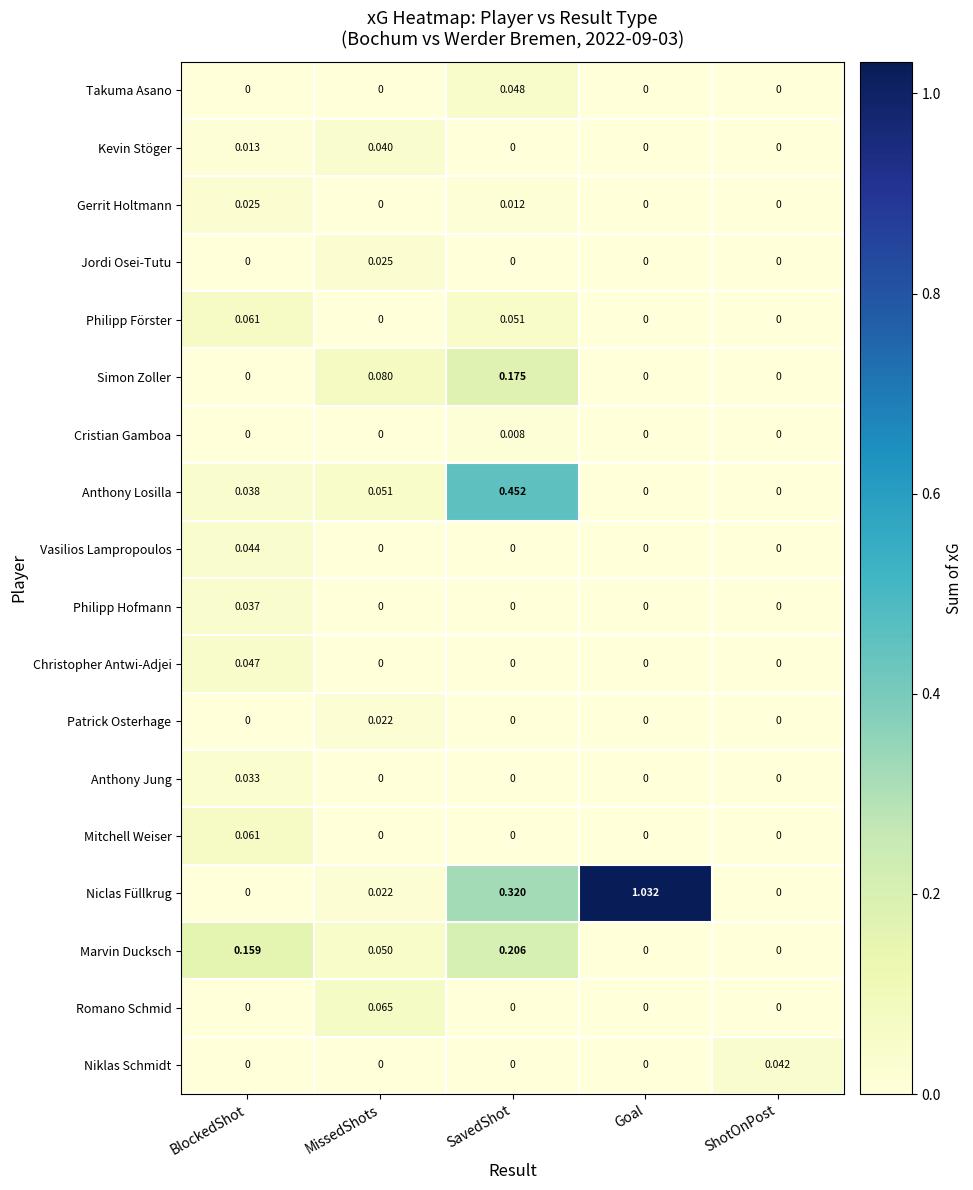

Which series has the largest range (max minus min)?

Niclas Füllkrug